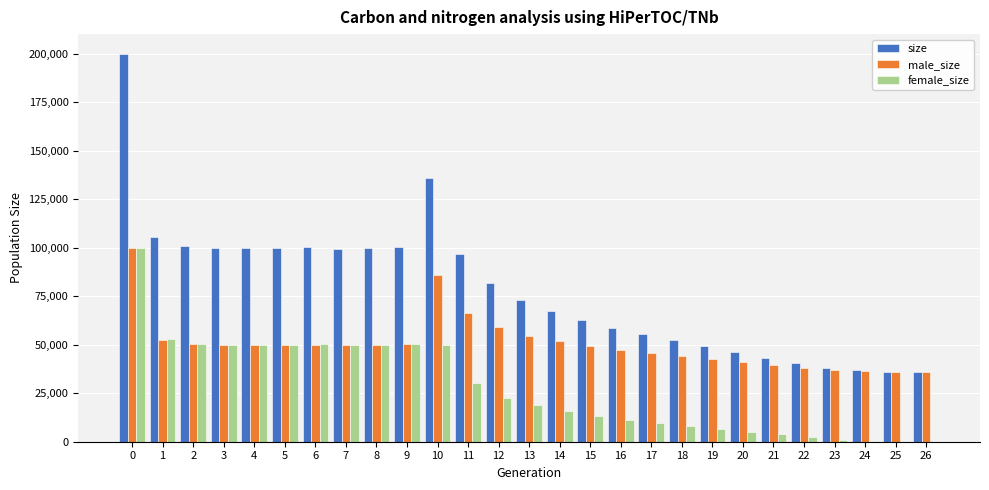

Between 6 and 12, which series saw the biggest shift?

female_size